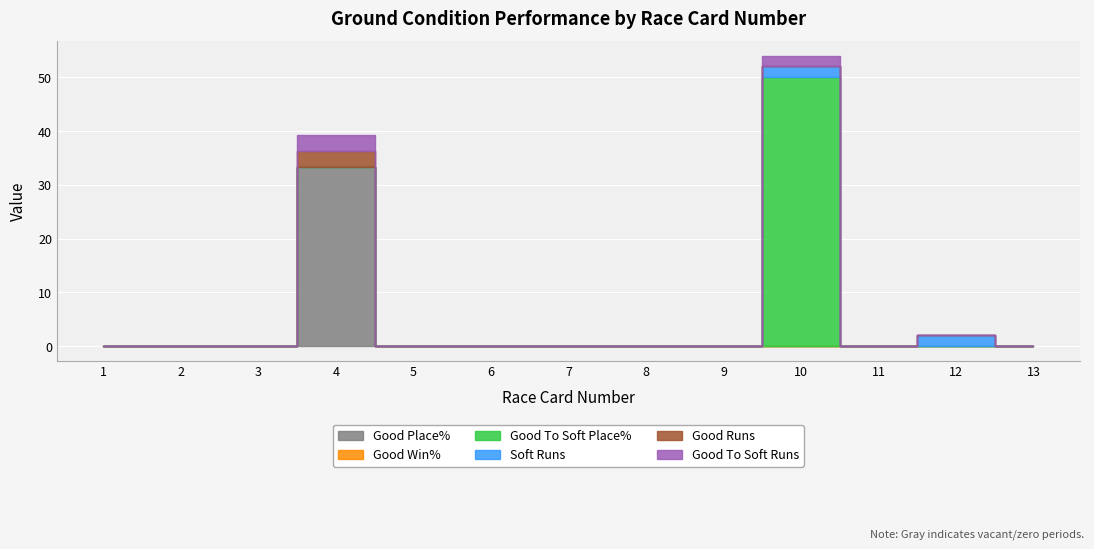

Which has a higher value, 12 or 7?

12